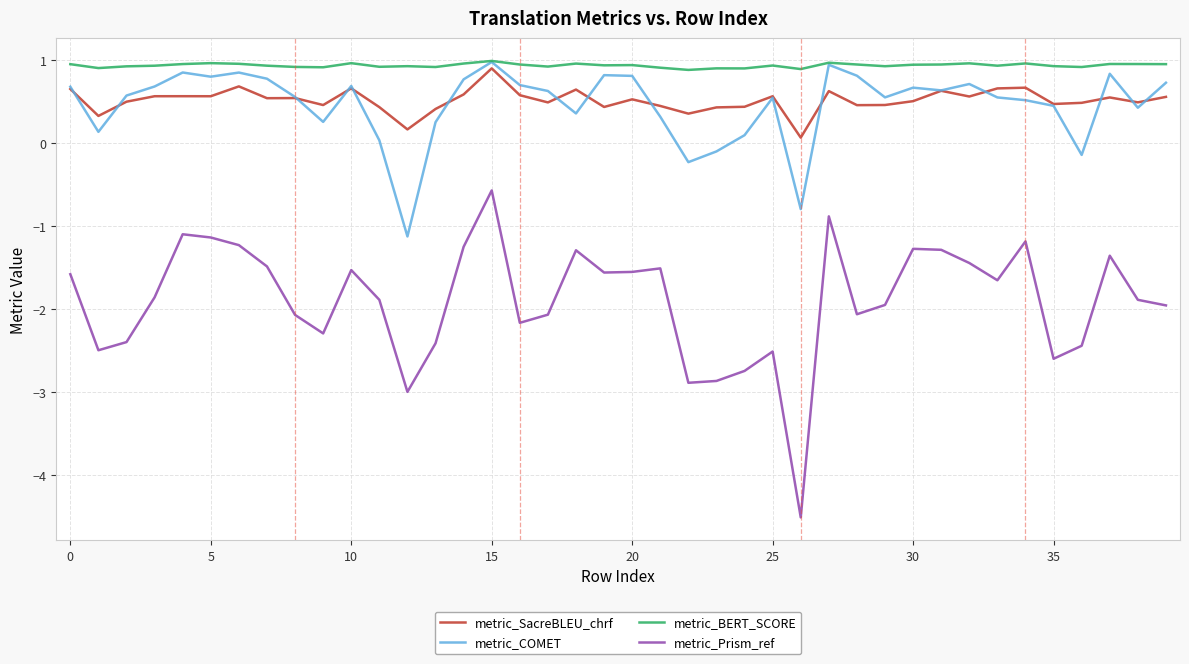

Which series has the widest spread of values?

metric_Prism_ref